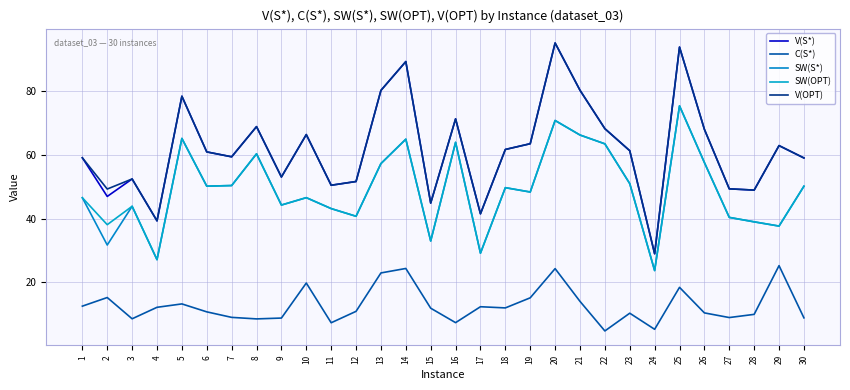

What is the difference between the SW(OPT) values at 8 and 23?

9.3